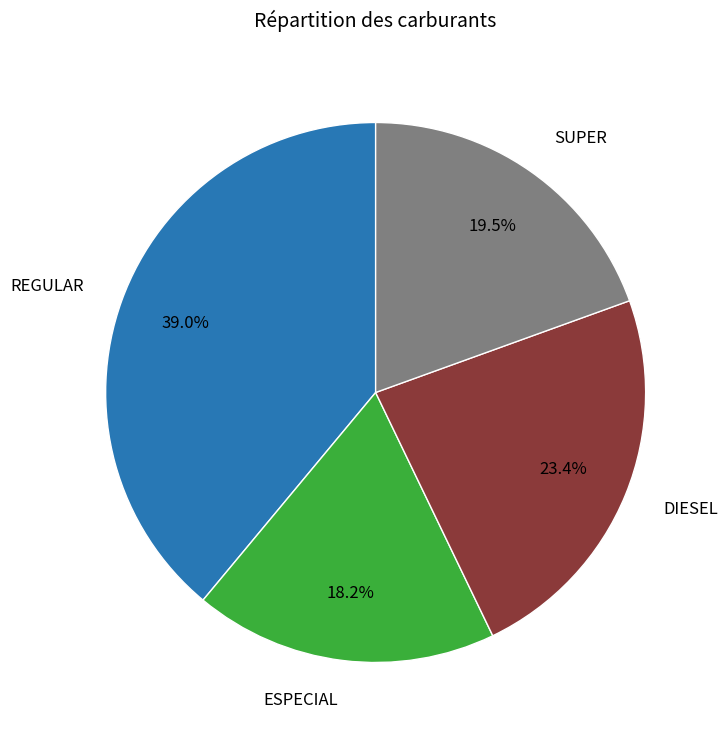

To the nearest percent, what is the difference between the largest and smallest slice percentages?

21%